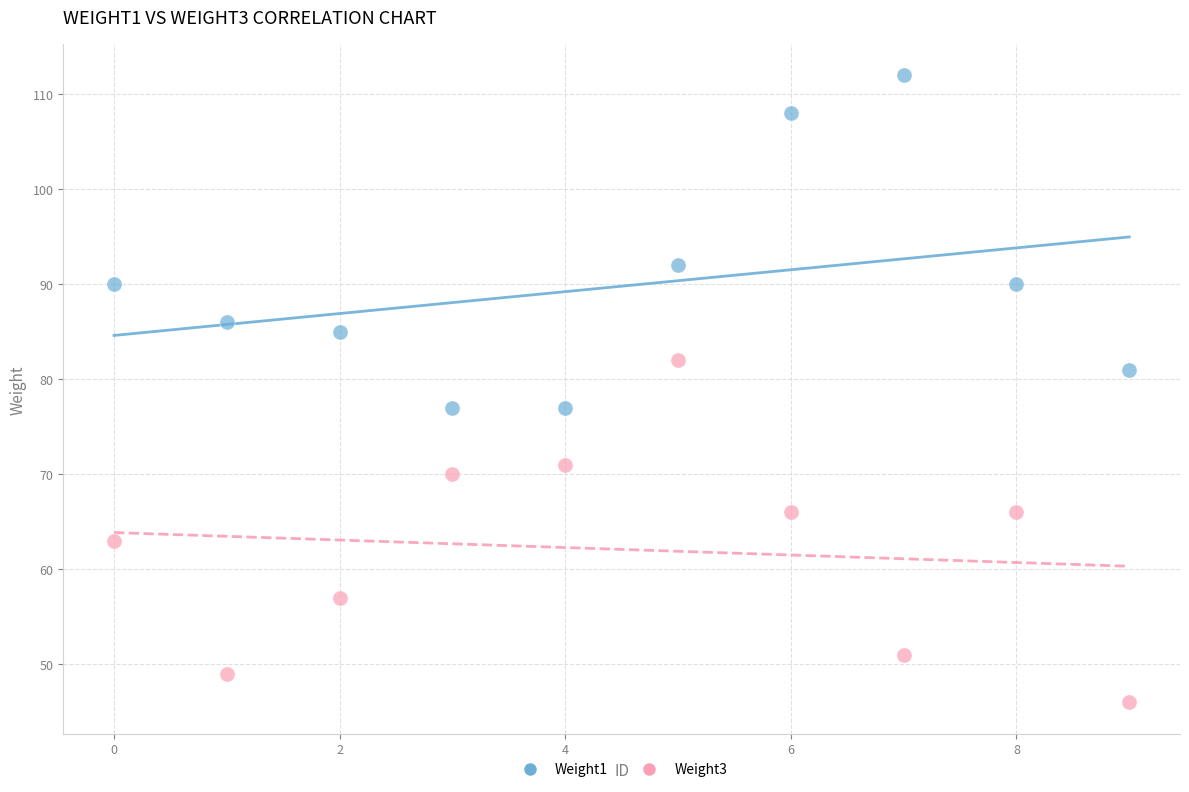

What are all the series names shown in the legend?

Weight1, Weight3